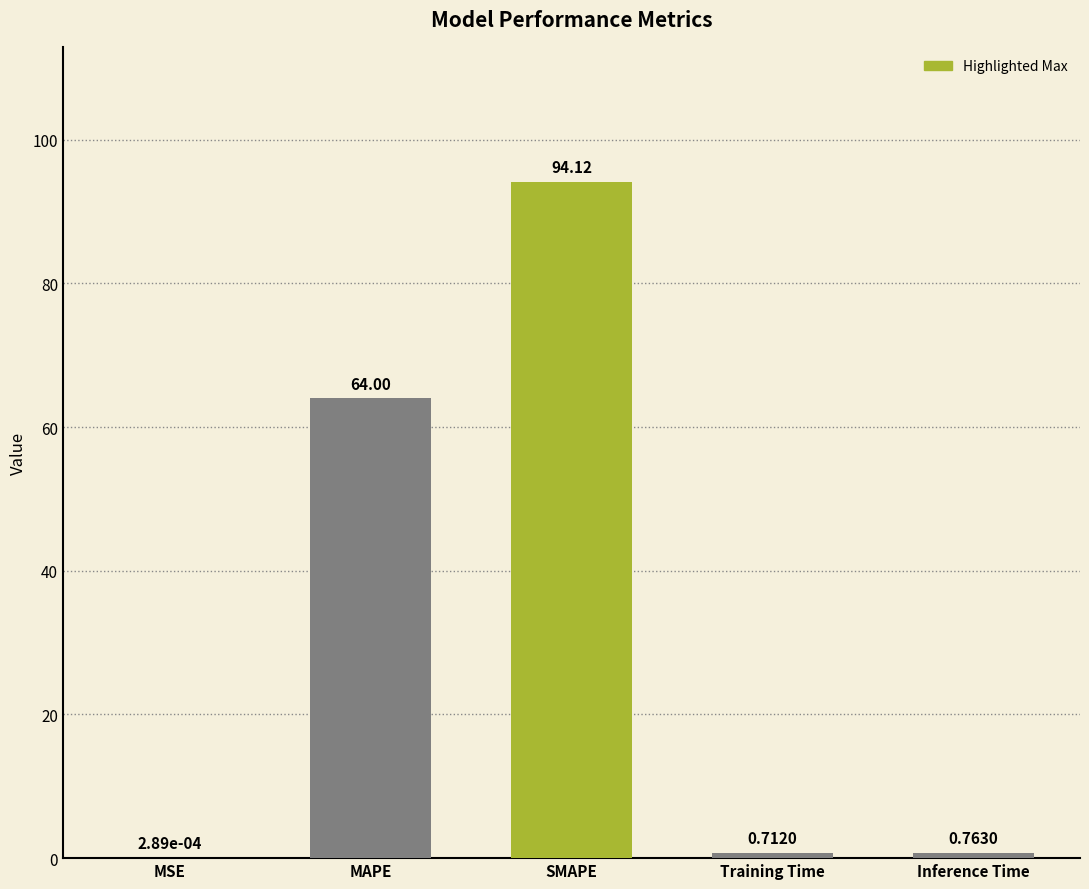

How many distinct data groups are displayed?

1